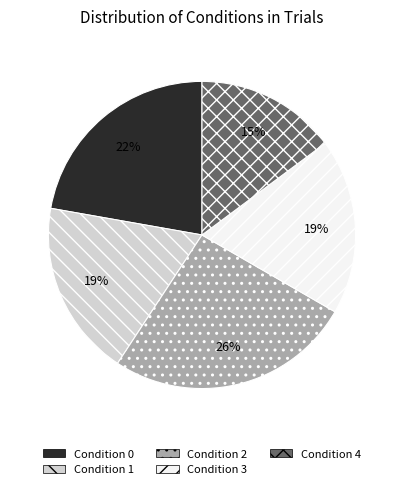

Count the number of slices in the pie.

5